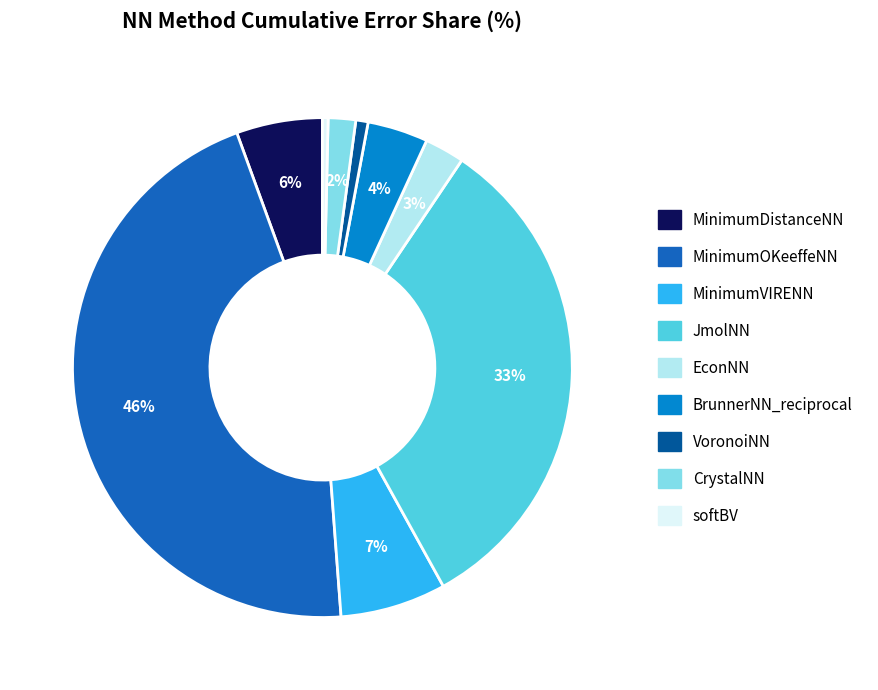

Is it true that CrystalNN is 2% of the pie?

True